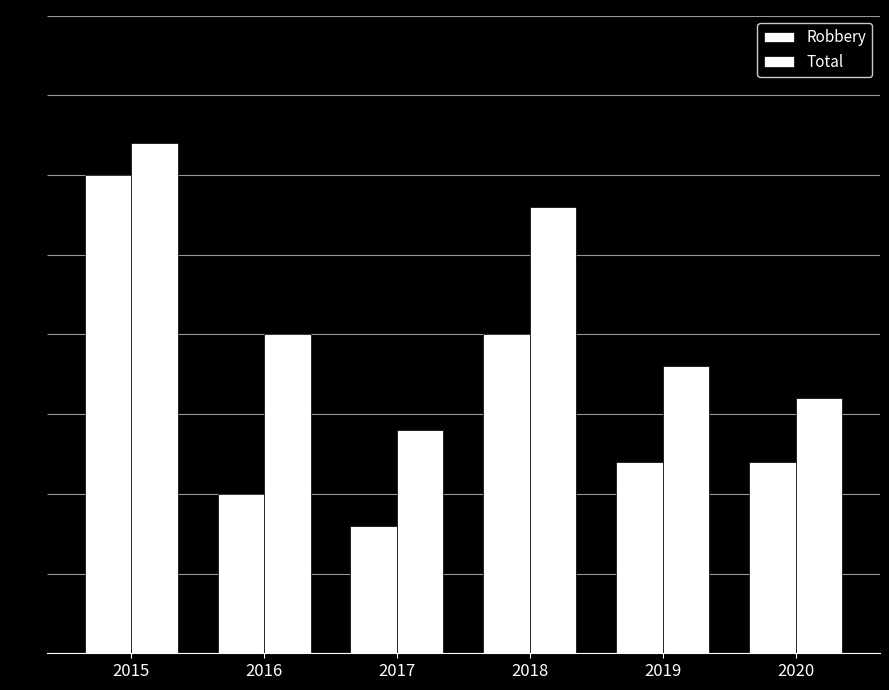

How many data points does each series have?

6